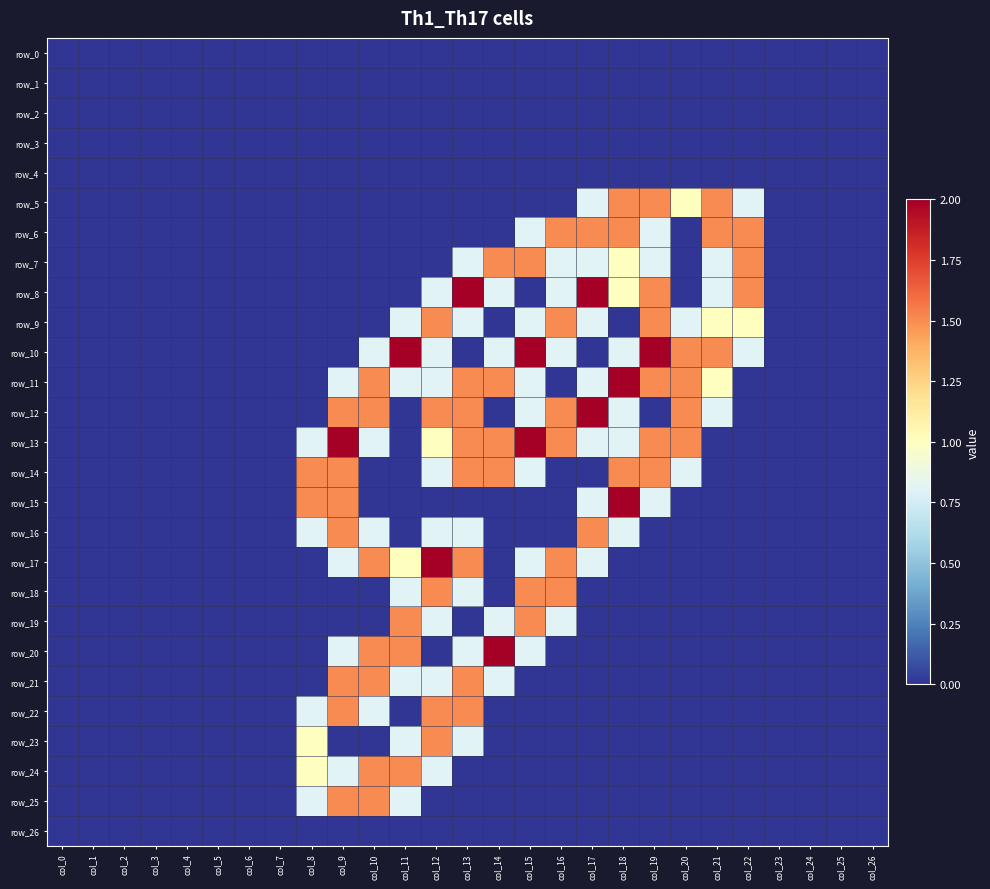

Which label corresponds to the largest value in the chart?

col_13